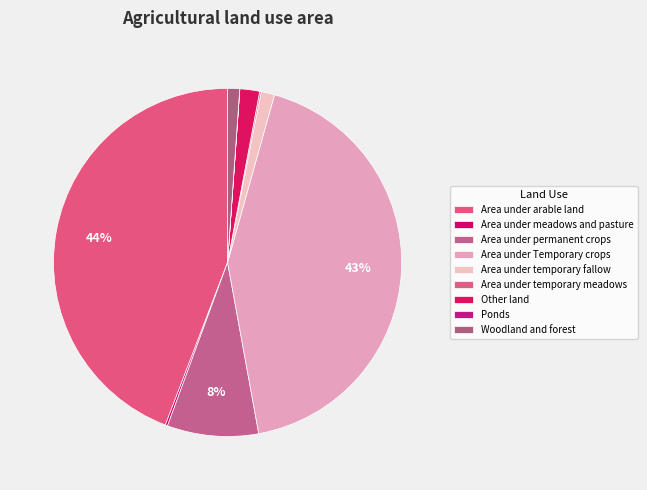

Is it true that Woodland and forest is 1% of the pie?

True